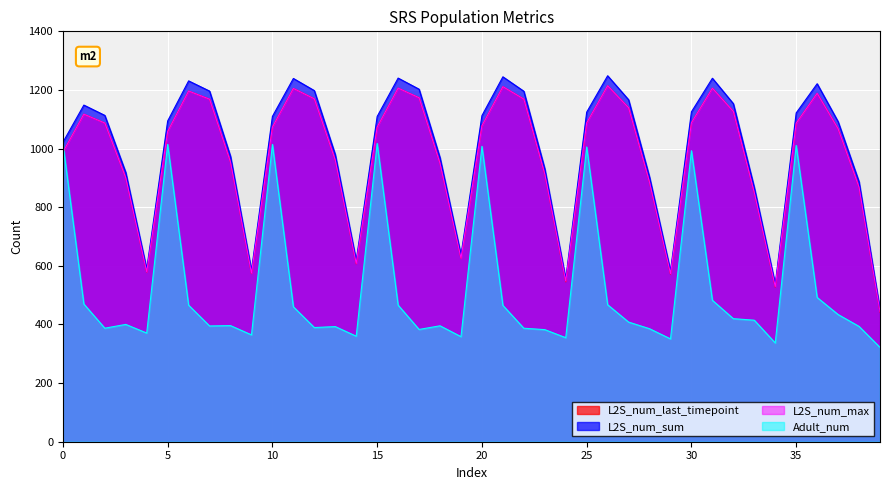

Between 3 and 35, which series saw the biggest shift?

Adult_num